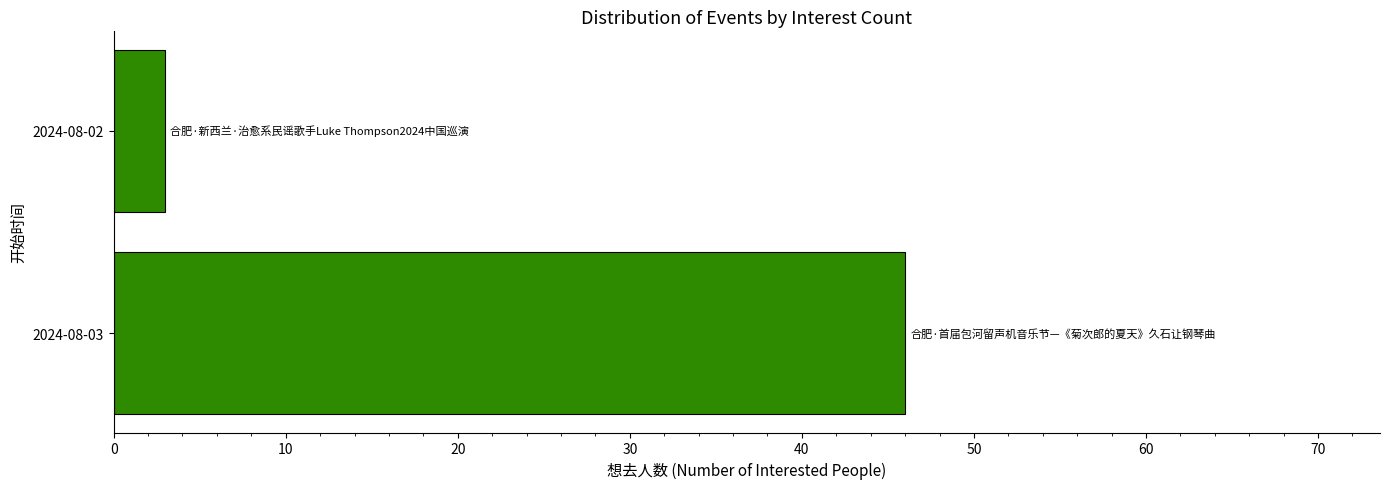

Does the chart contain stacked bars?

No